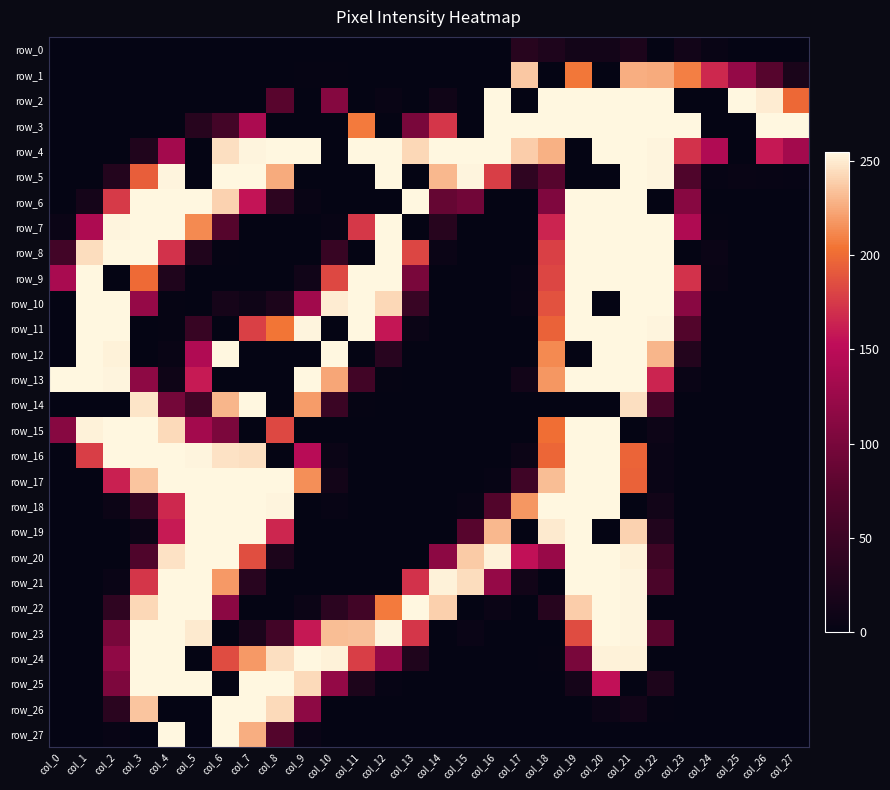

Is it true that row_20 equals 0 at col_1?

True